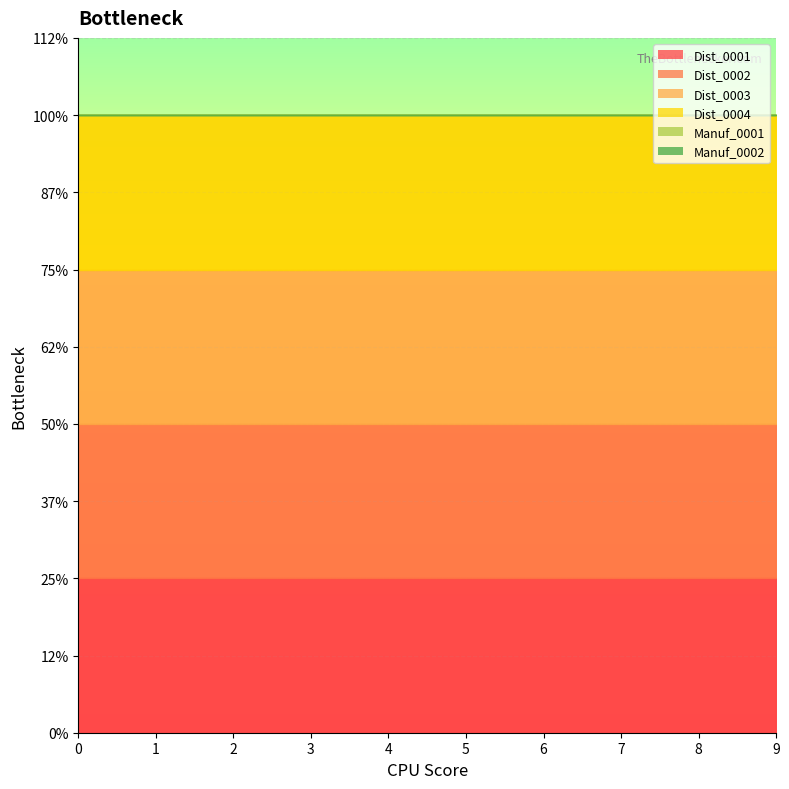

Is it true that Dist_0001 equals 0 at 1?

False